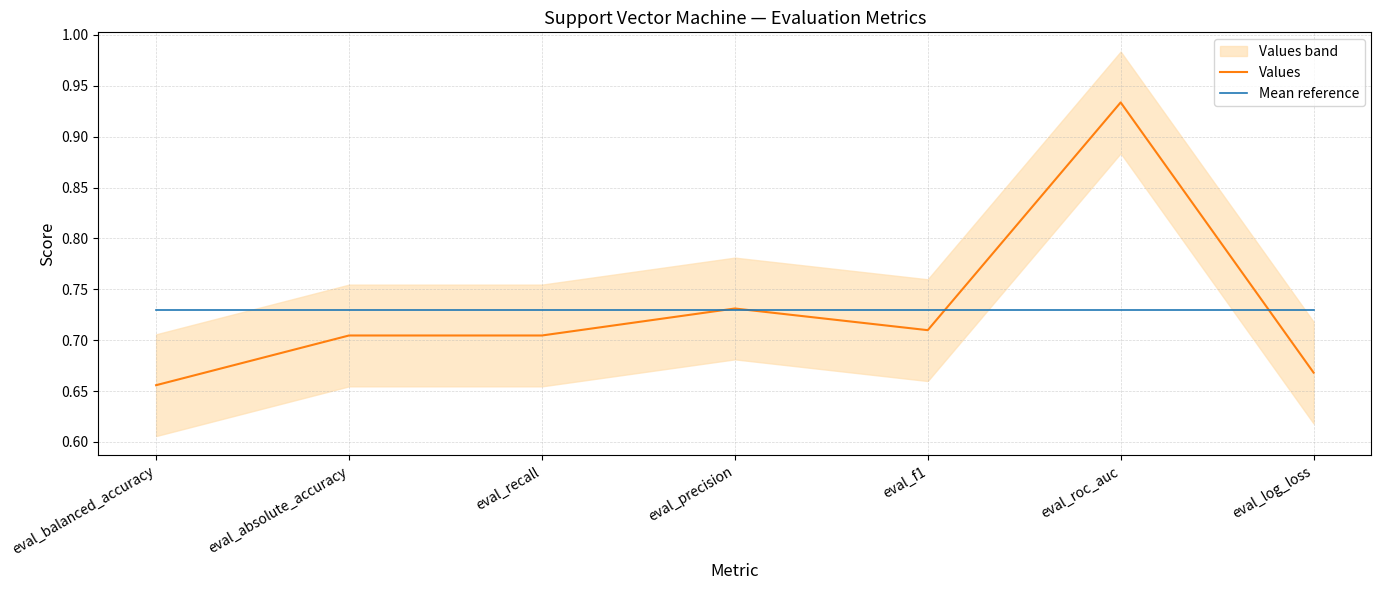

What position from the right is eval_absolute_accuracy?

6